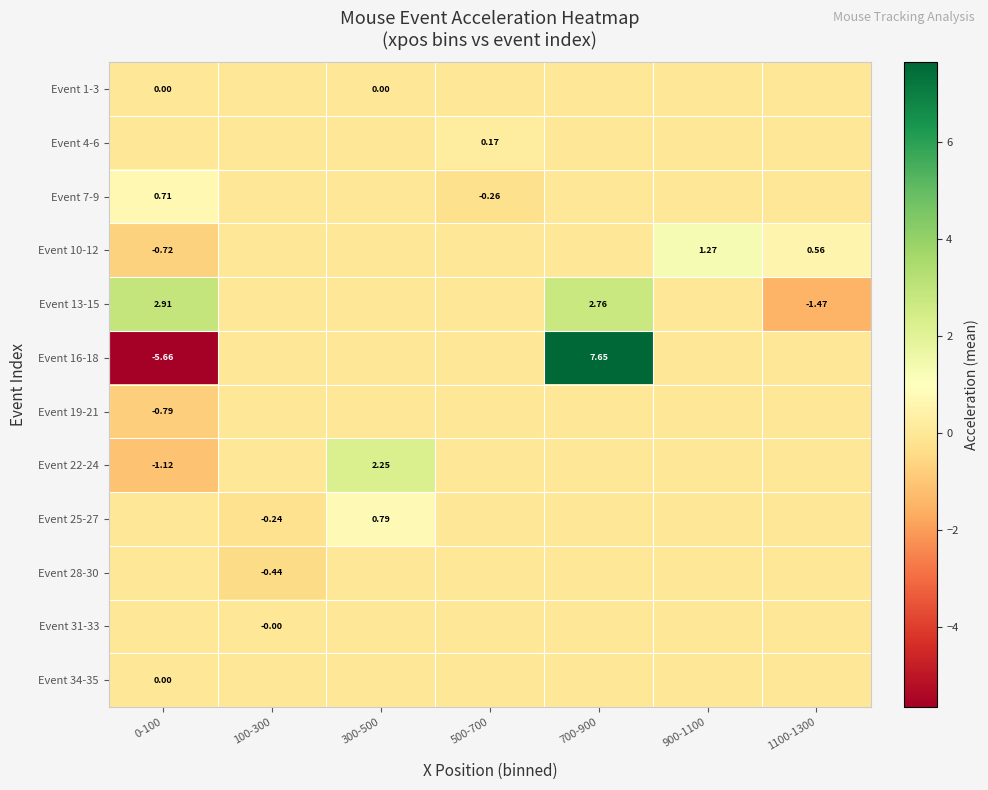

What is the difference between the highest and lowest values at 0-100?

8.6